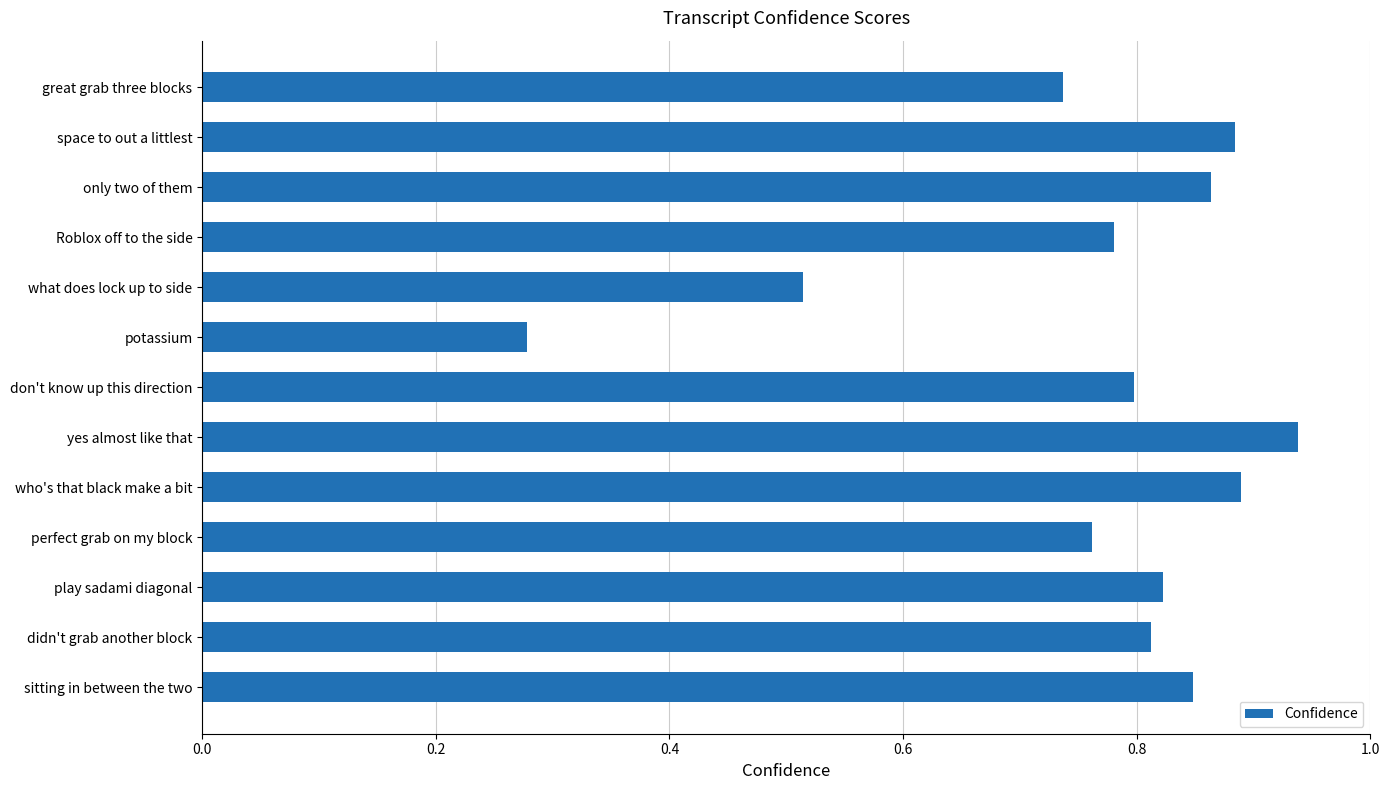

What is the label of the 3rd bar from the top?

only two of them